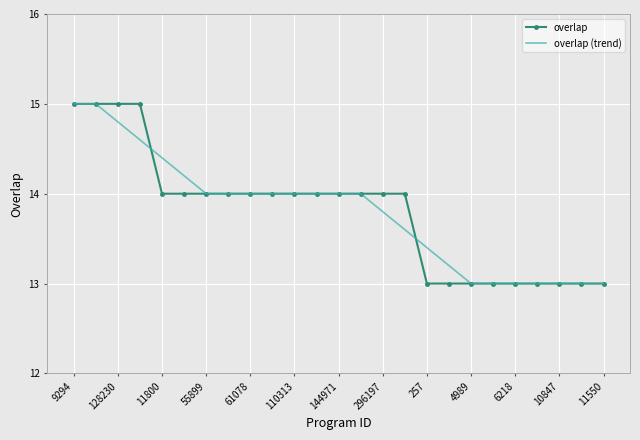

What is the maximum value for overlap?

15.0